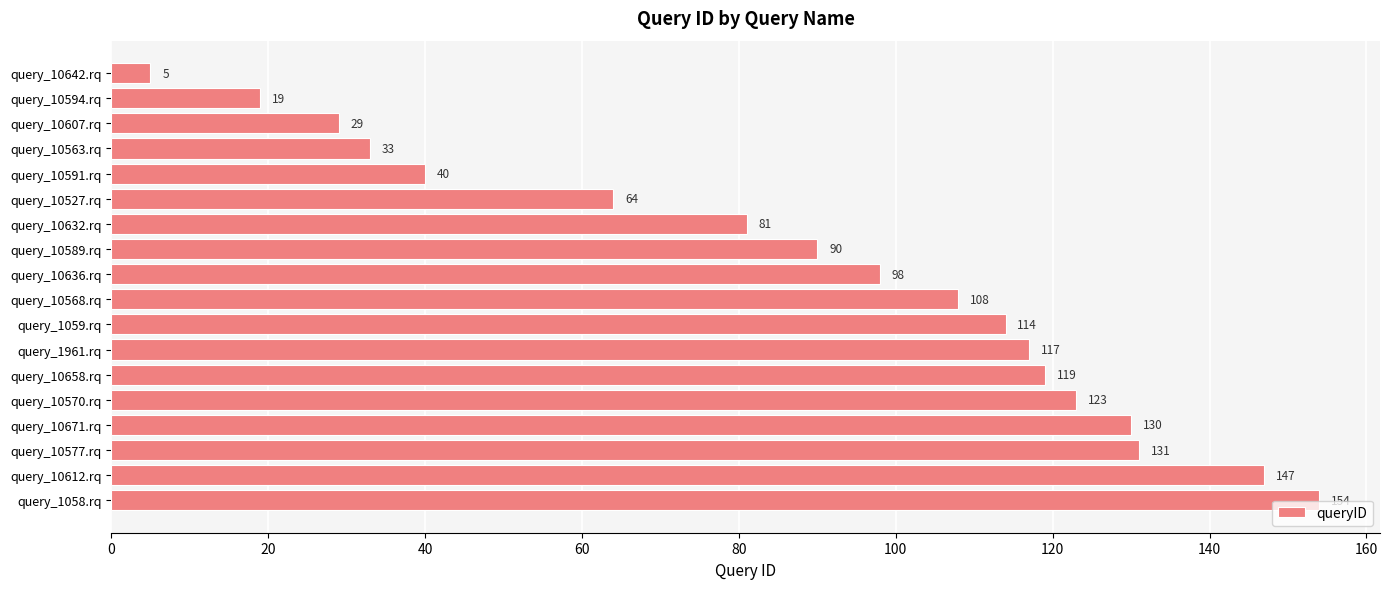

List the labels in order of value, largest first.

query_1058.rq, query_10612.rq, query_10577.rq, query_10671.rq, query_10570.rq, query_10658.rq, query_1961.rq, query_1059.rq, query_10568.rq, query_10636.rq, query_10589.rq, query_10632.rq, query_10527.rq, query_10591.rq, query_10563.rq, query_10607.rq, query_10594.rq, query_10642.rq